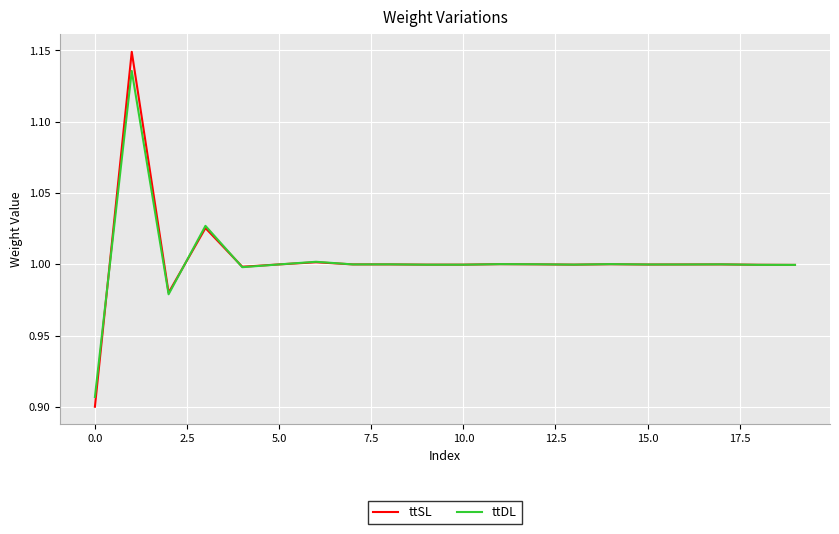

Which series has the widest spread of values?

ttSL